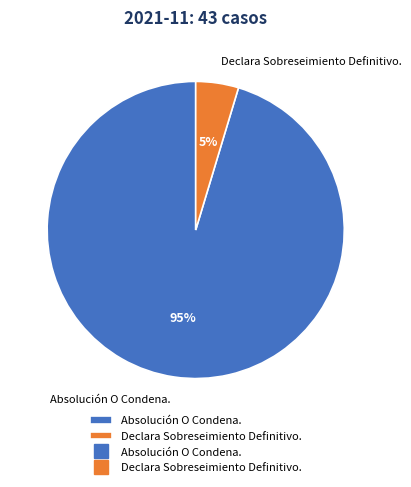

Which category has the biggest portion of the pie?

Absolución O Condena.